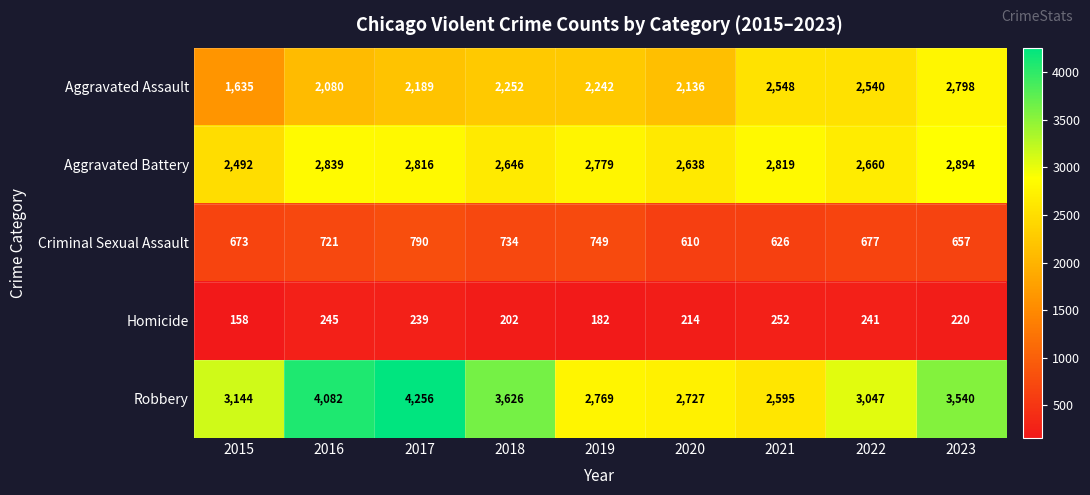

List the series in order of their peak value, highest first.

Robbery, Aggravated Battery, Aggravated Assault, Criminal Sexual Assault, Homicide